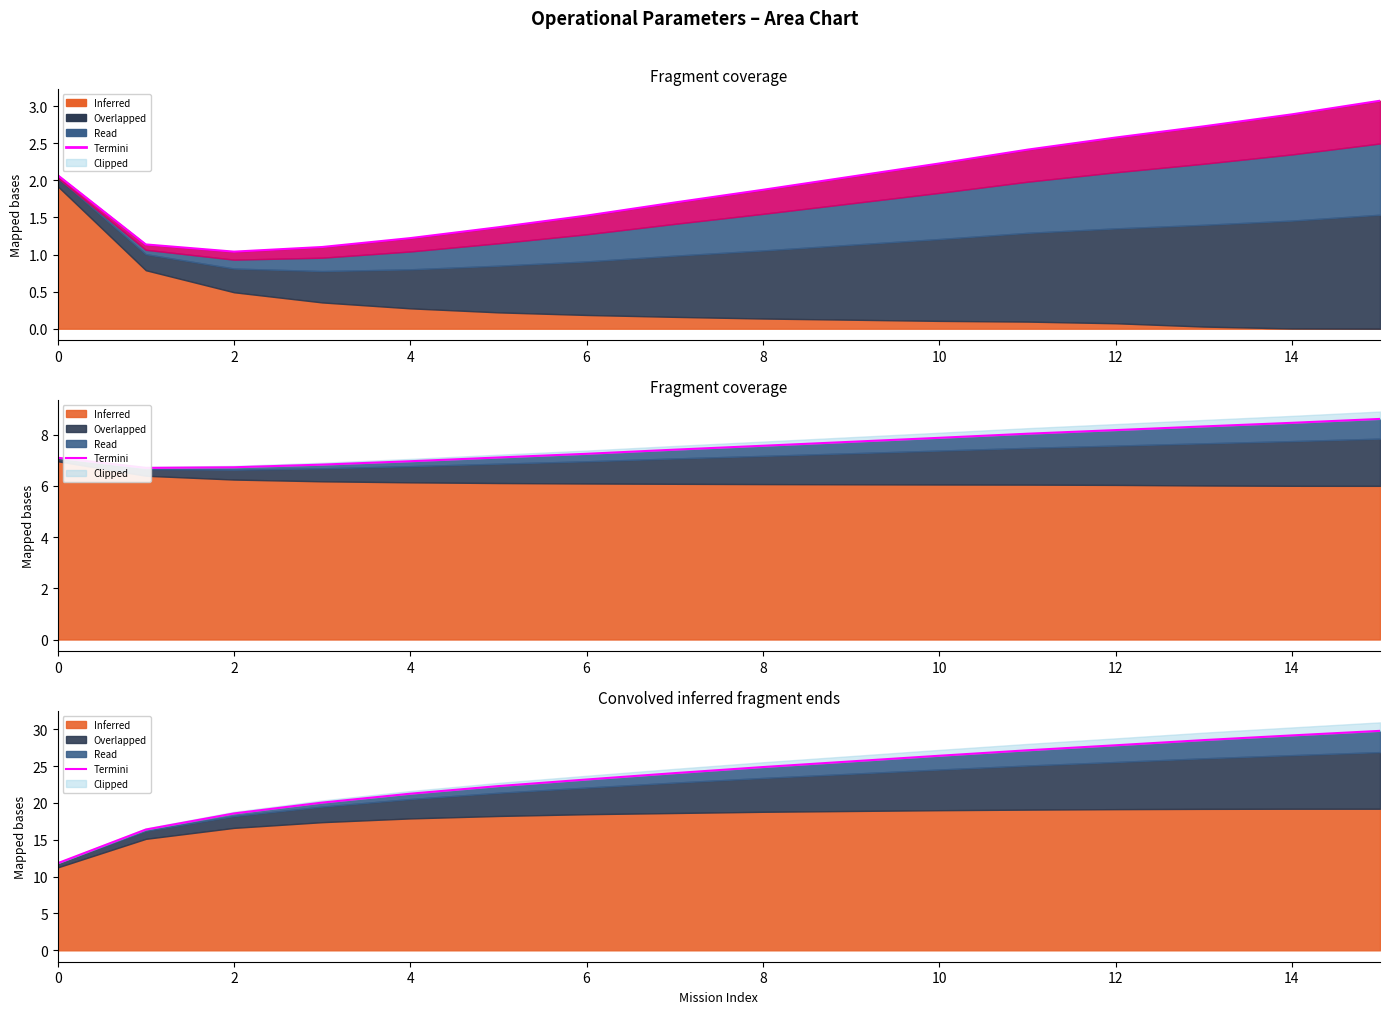

Reading left to right, extract all data points from this chart.

11.8	16.4	18.6	20.0	21.3	22.3	23.2	24.0	24.9	25.6	26.4	27.1	27.8	28.5	29.2	29.8